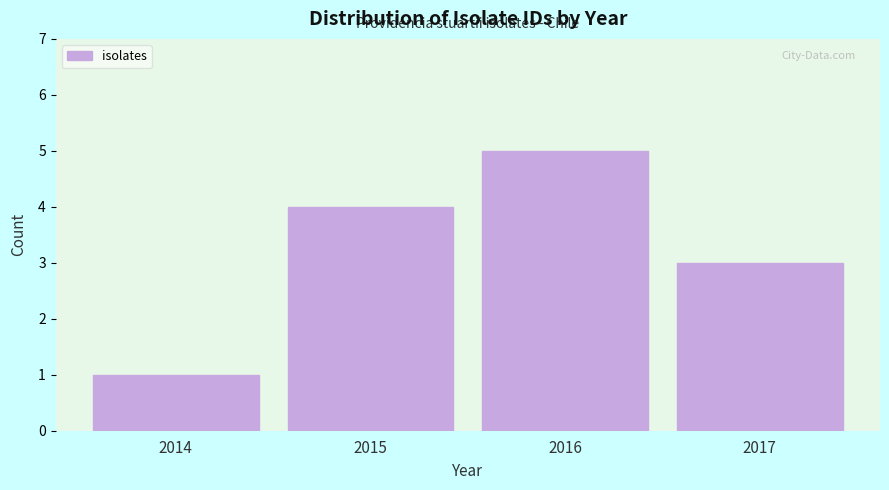

Reading left to right, extract all data points from this chart.

2014=1	2015=4	2016=5	2017=3